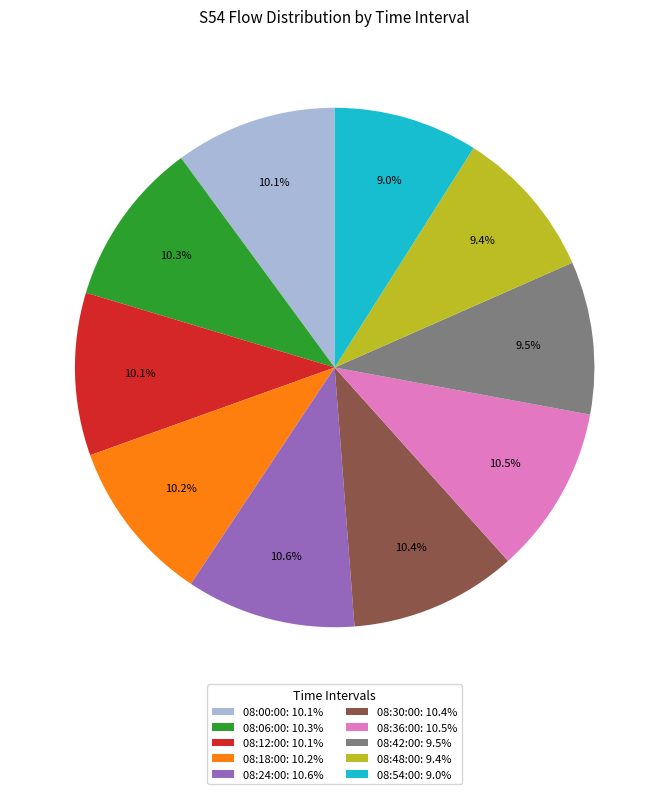

Do 08:30:00 and 08:12:00 together represent more than half of the pie?

No